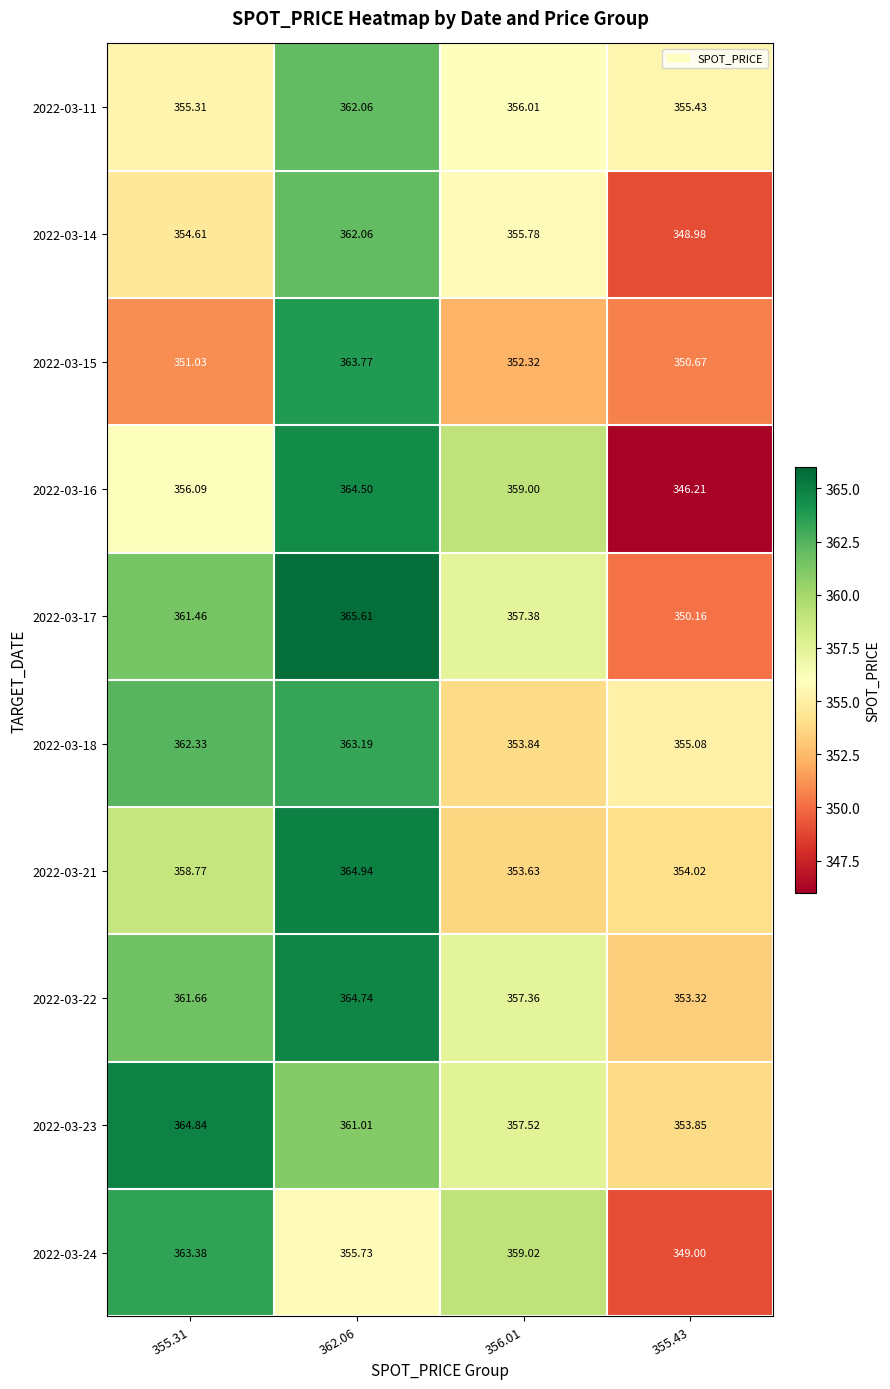

Is the value of 2022-03-17 at 362.06 greater than the value of 2022-03-24 at 355.43?

Yes